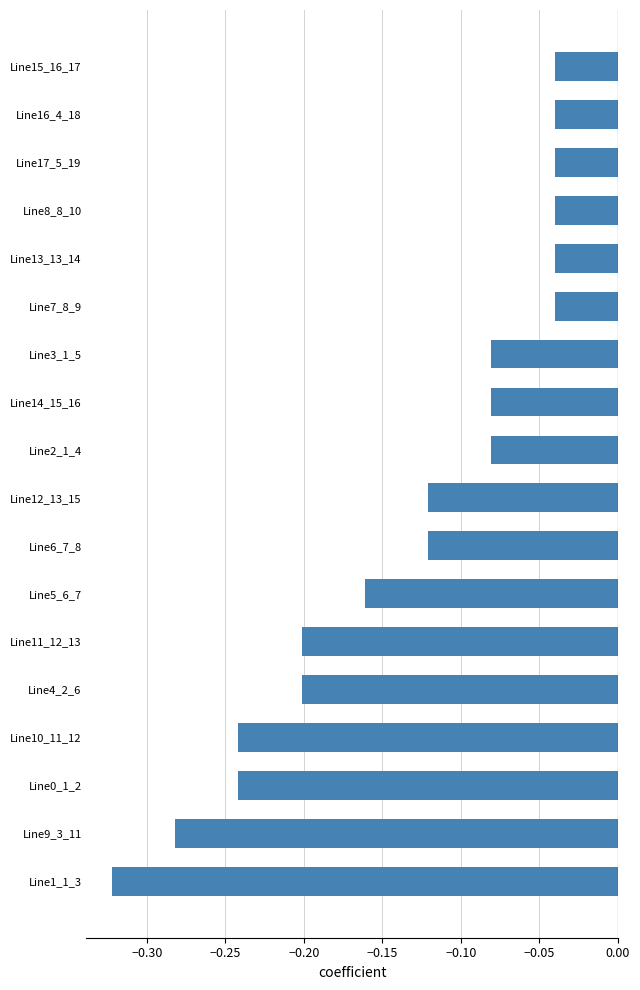

True or false: the data shows -0.1 at Line16_4_18.

False